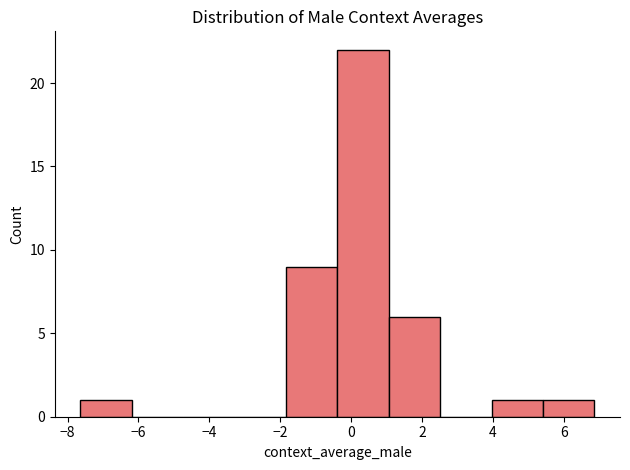

Which range on the x-axis has the tallest bar?

-0.4 to 1.0